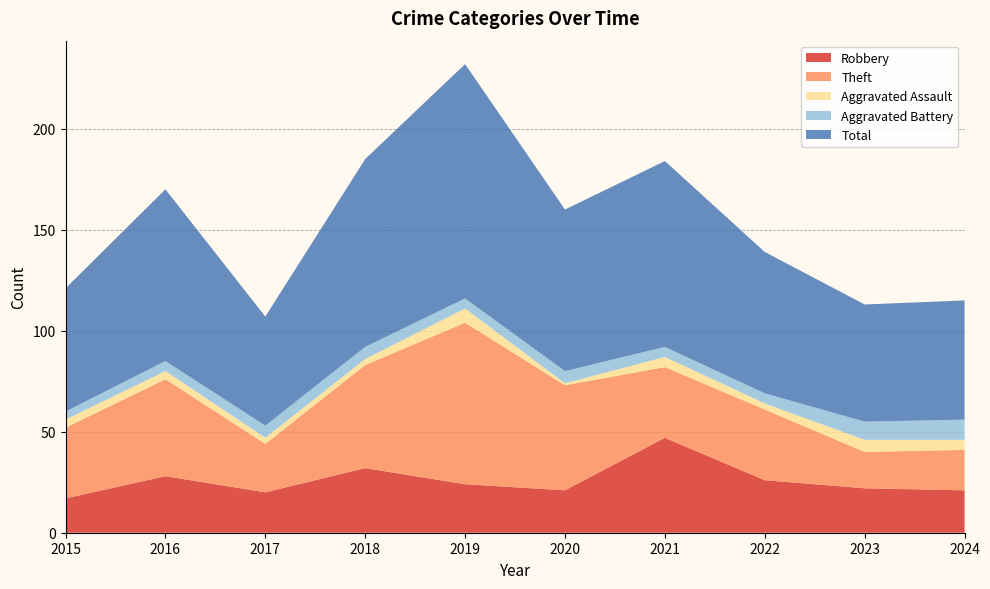

Reading right to left, list all the values displayed in this chart.

Robbery: 21	22	26	47	21	24	32	20	28	17
Theft: 20	18	35	35	52	80	51	24	48	35
Aggravated Assault: 5	6	3	5	1	7	3	3	4	4
Aggravated Battery: 10	9	5	5	6	5	6	6	5	4
Total: 59	58	70	92	80	116	93	54	85	61